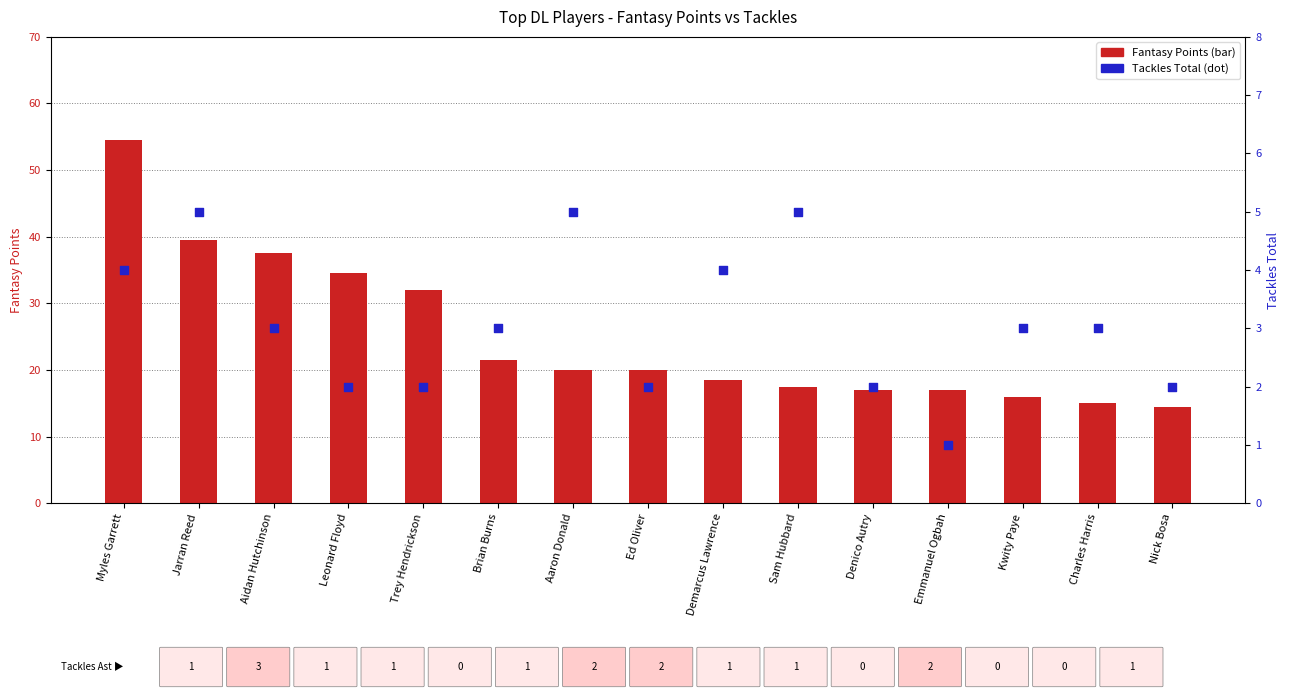

At which category is the sum across all series the highest?

Myles Garrett